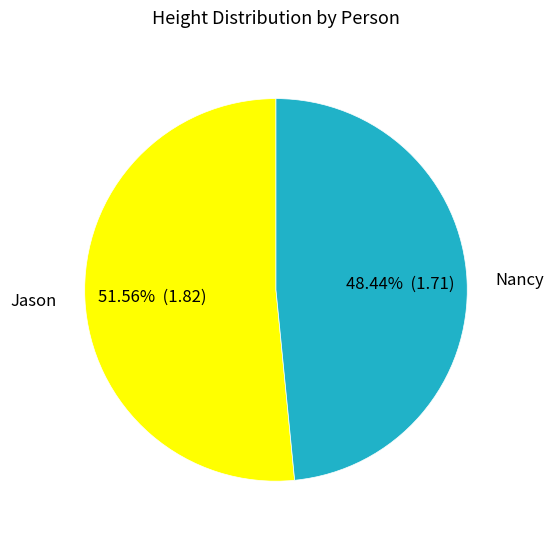

To the nearest percent, what percentage of the pie is Jason?

52%